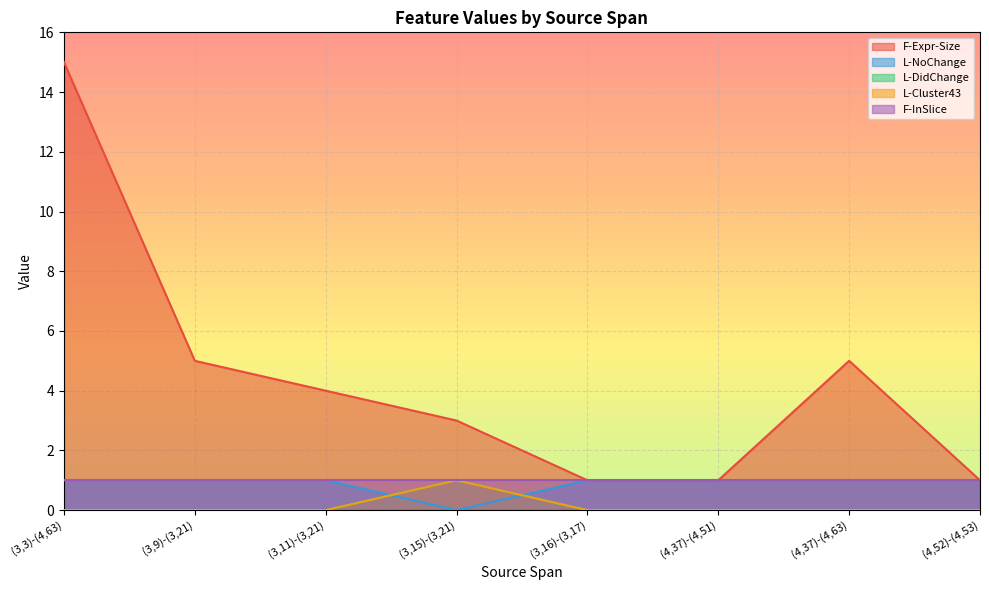

Does the chart display data point markers on the line(s)?

No